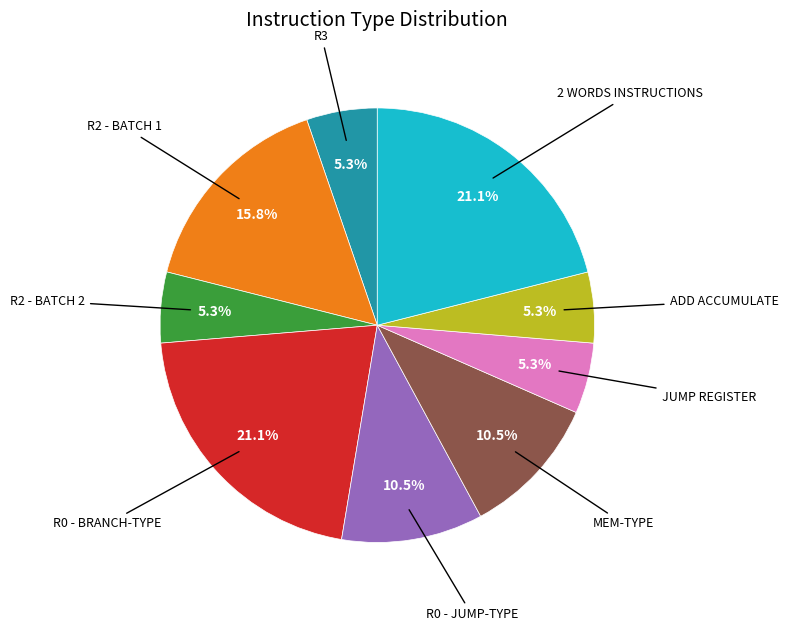

Is there any slice that represents more than half of the pie?

No